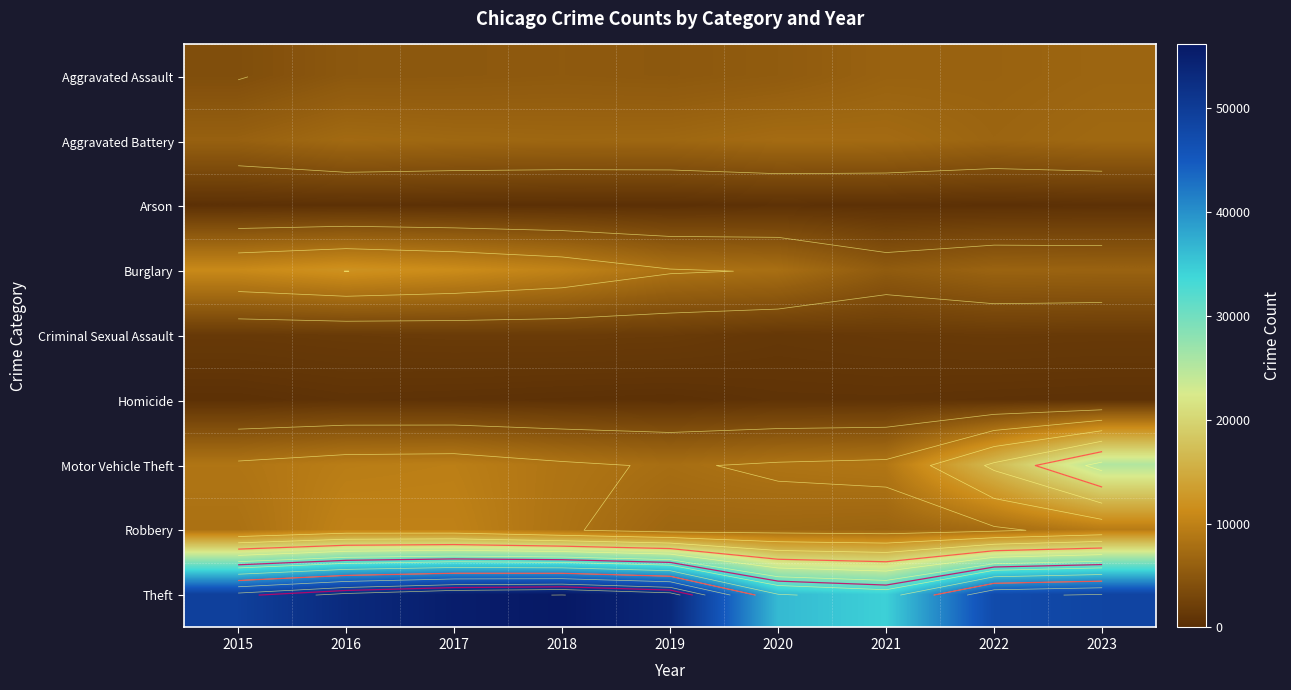

What is the difference between the Robbery values at 2015 and 2021?

1513